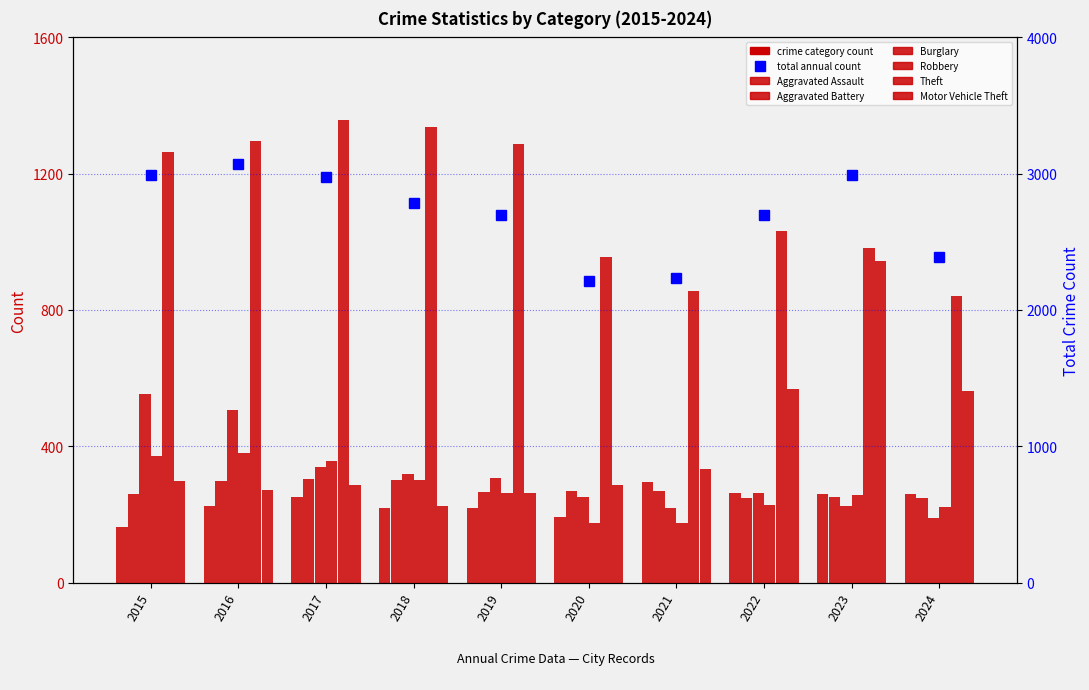

Are the bars horizontal?

No